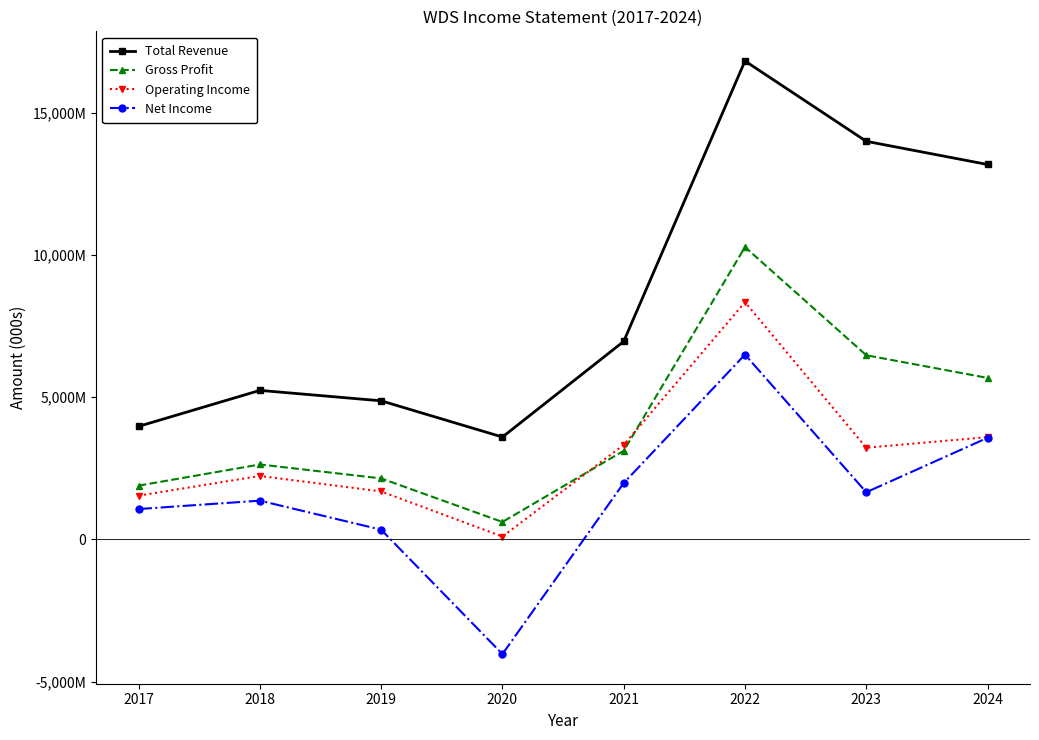

Rank the series by their maximum value, from highest to lowest.

Total Revenue, Gross Profit, Operating Income, Net Income